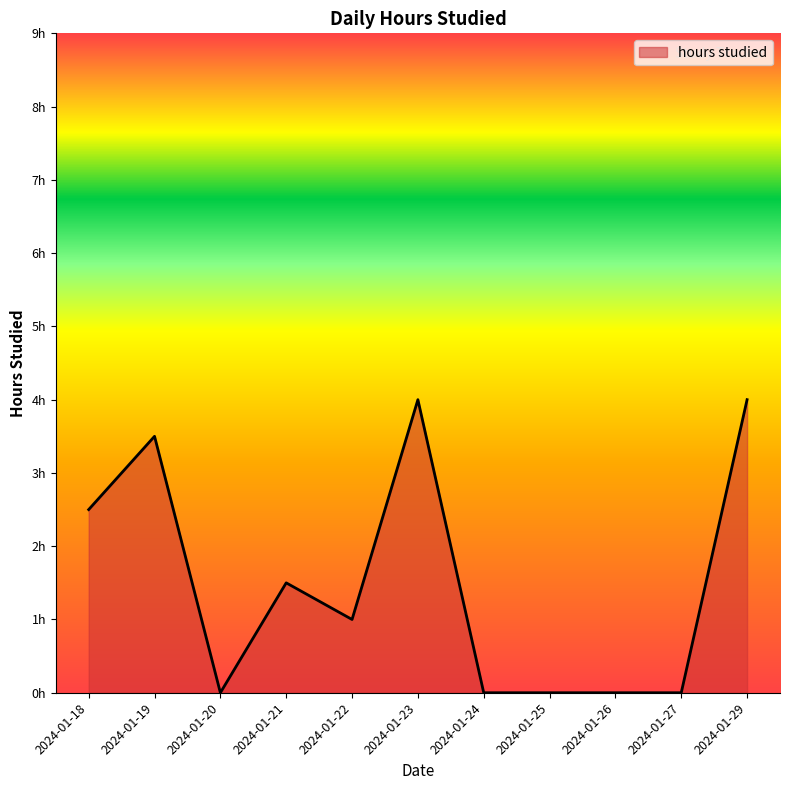

Does the chart display data point markers on the line(s)?

No